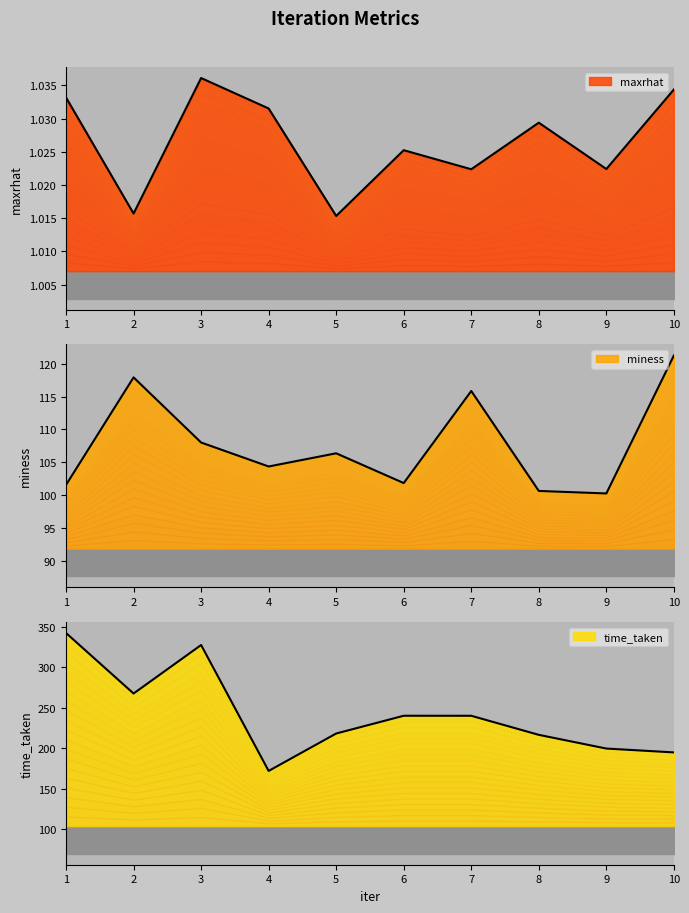

Rank the series by their maximum value, from lowest to highest.

maxrhat, miness, time_taken